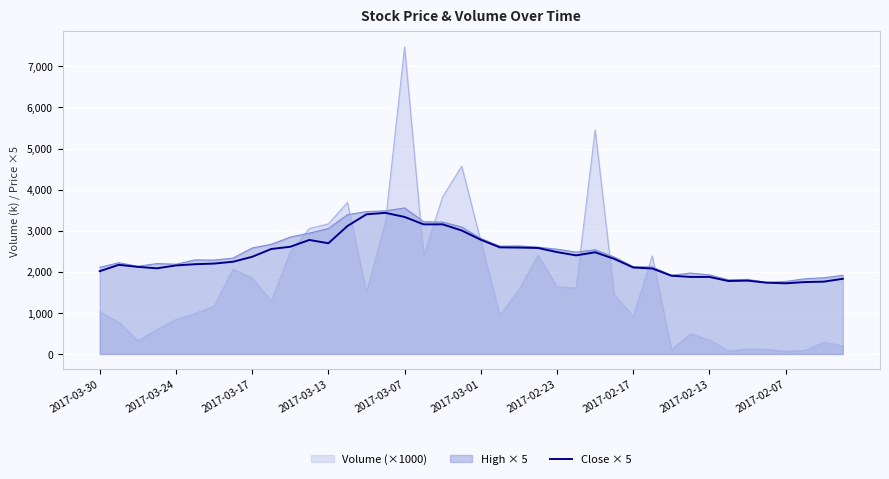

What is the highest value of the Volume (×1000) series?

7476.4